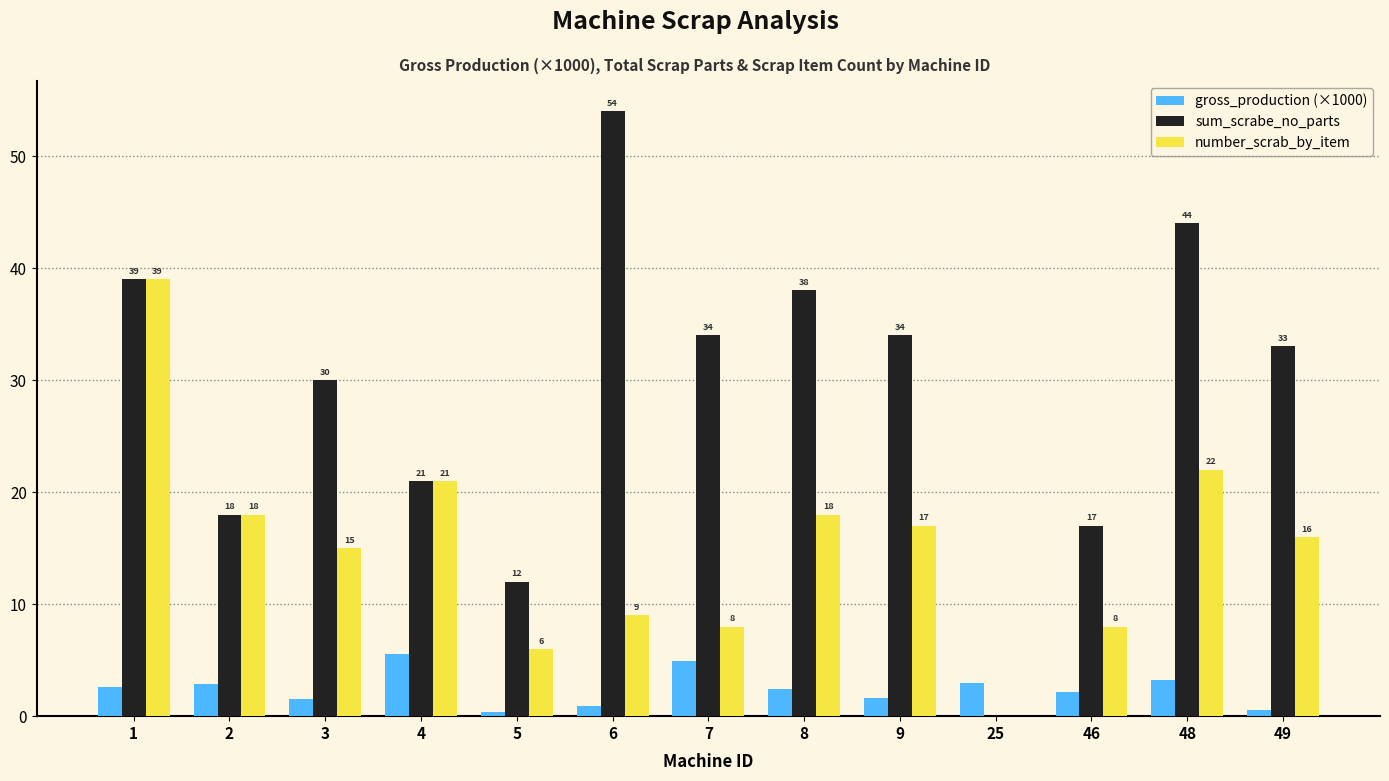

Which series has the largest total across all categories?

sum_scrabe_no_parts